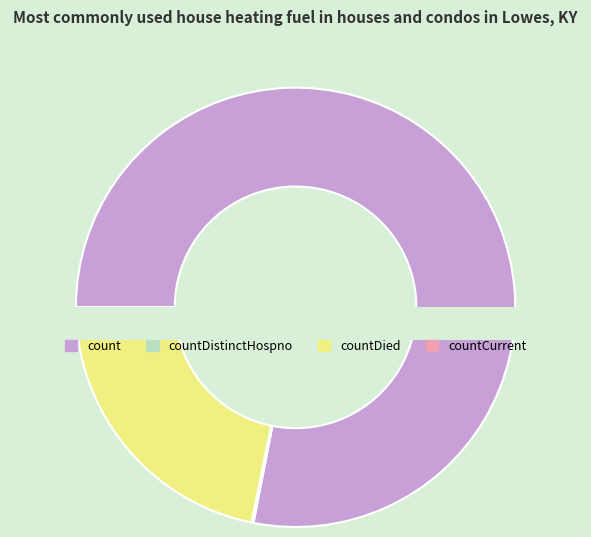

What is the majority slice?

count